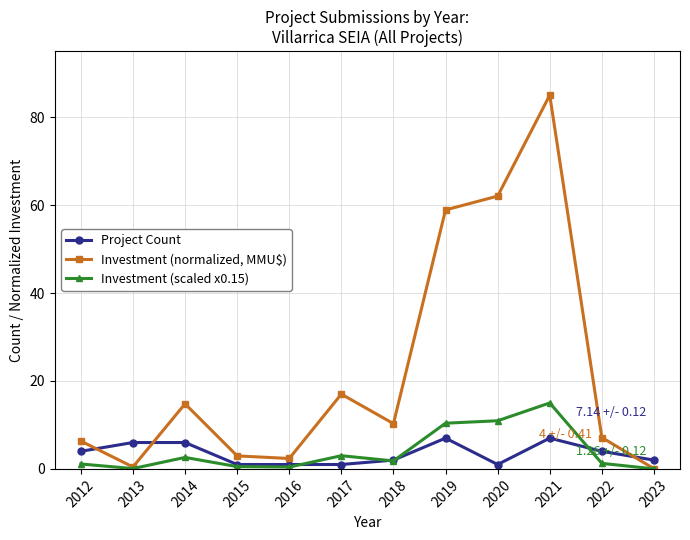

Is the value of Investment (normalized, MMU$) at 2021 greater than the value of Investment (scaled x0.15) at 2021?

Yes